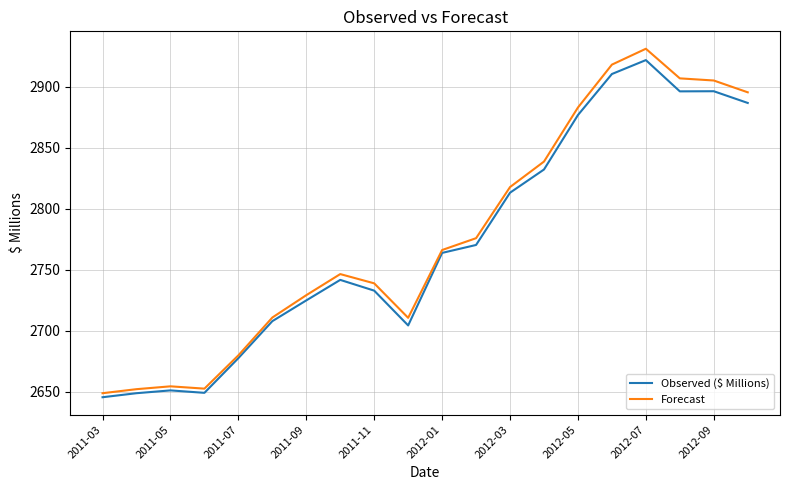

What is the minimum value for Observed ($ Millions)?

2645.6